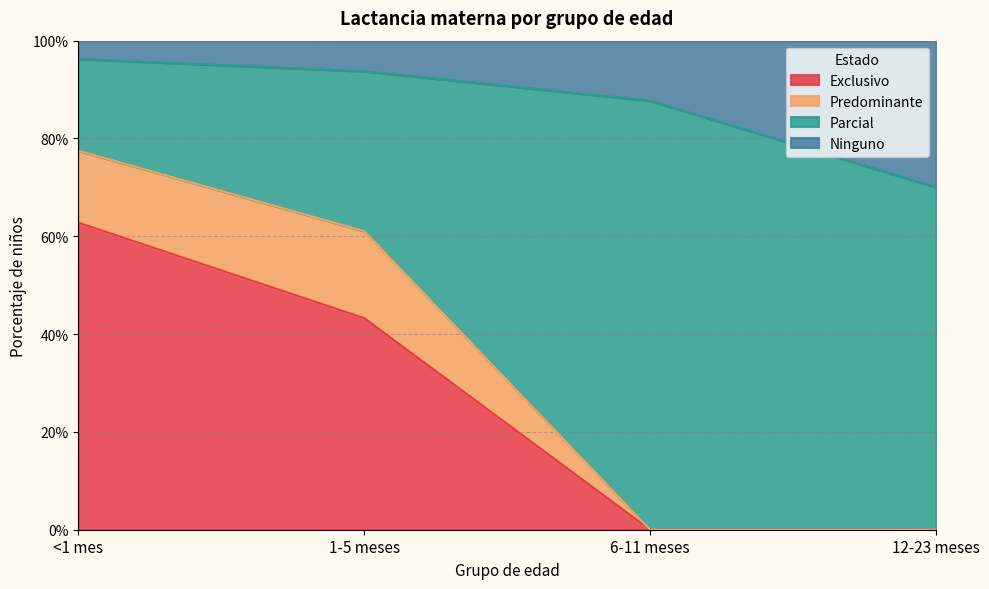

At how many categories does at least one series exceed 0?

4